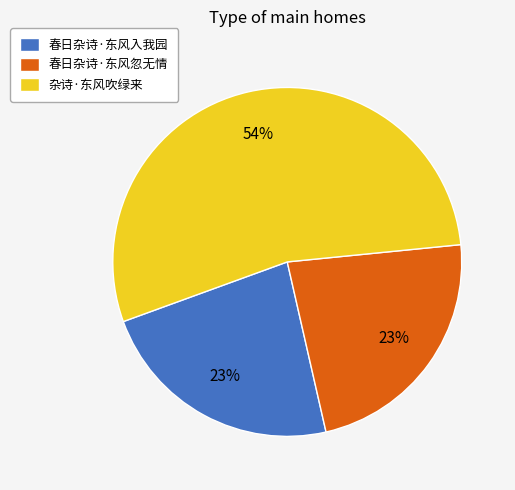

Is the sum of 杂诗·东风吹绿来 and 春日杂诗·东风入我园 greater than half?

Yes